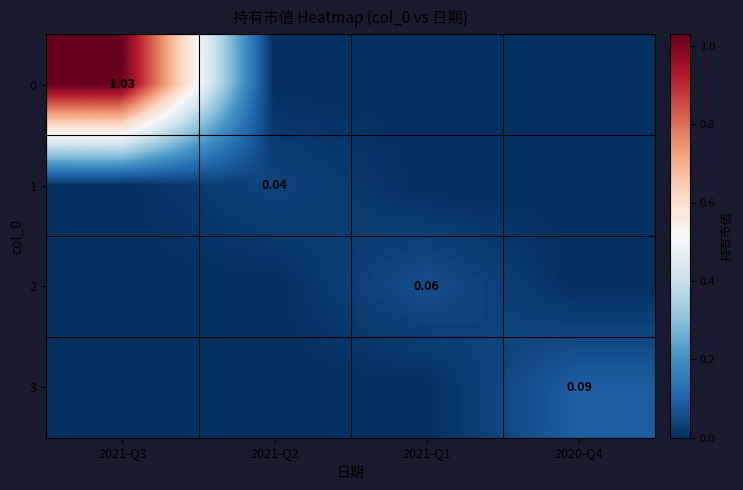

Which has a higher value, 2021-Q2 or 2021-Q3?

2021-Q3